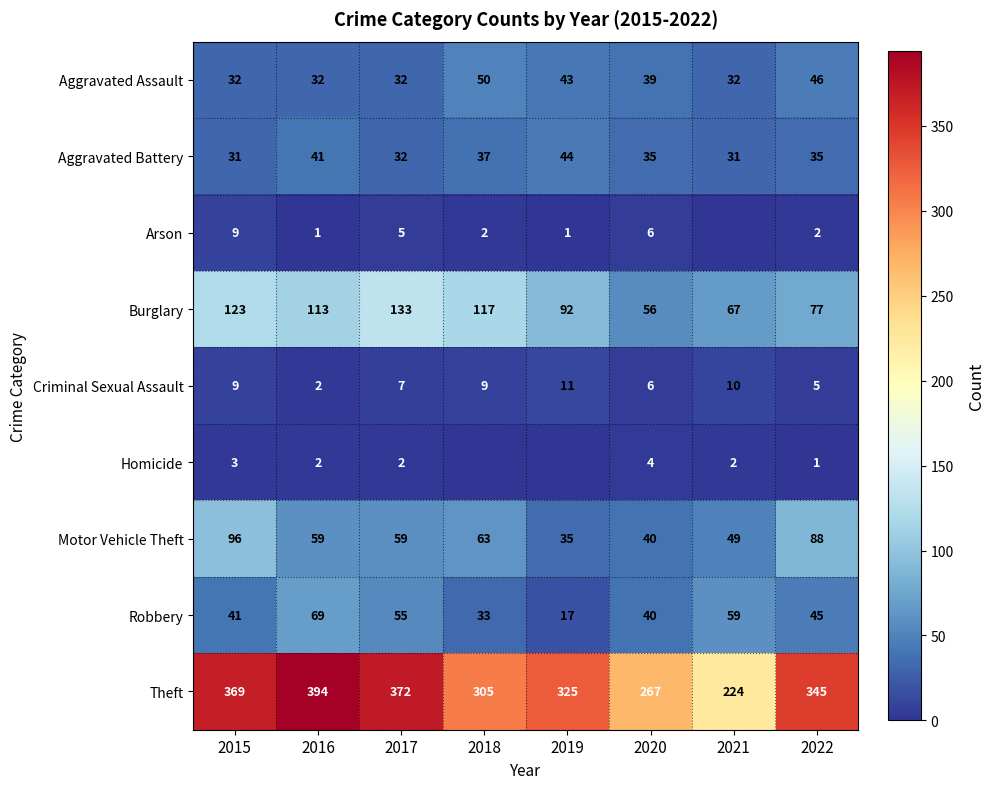

Between 2017 and 2018, which series saw the biggest shift?

Theft